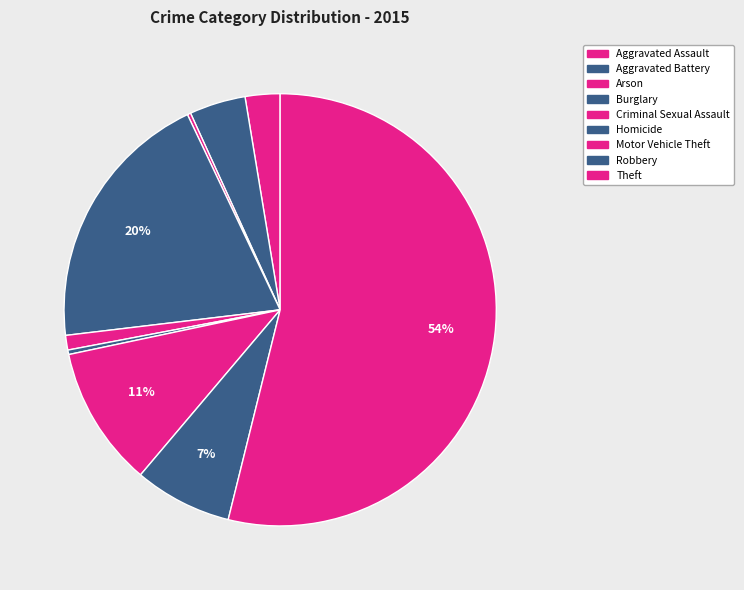

What percentage is NOT represented by Motor Vehicle Theft?

89.5%